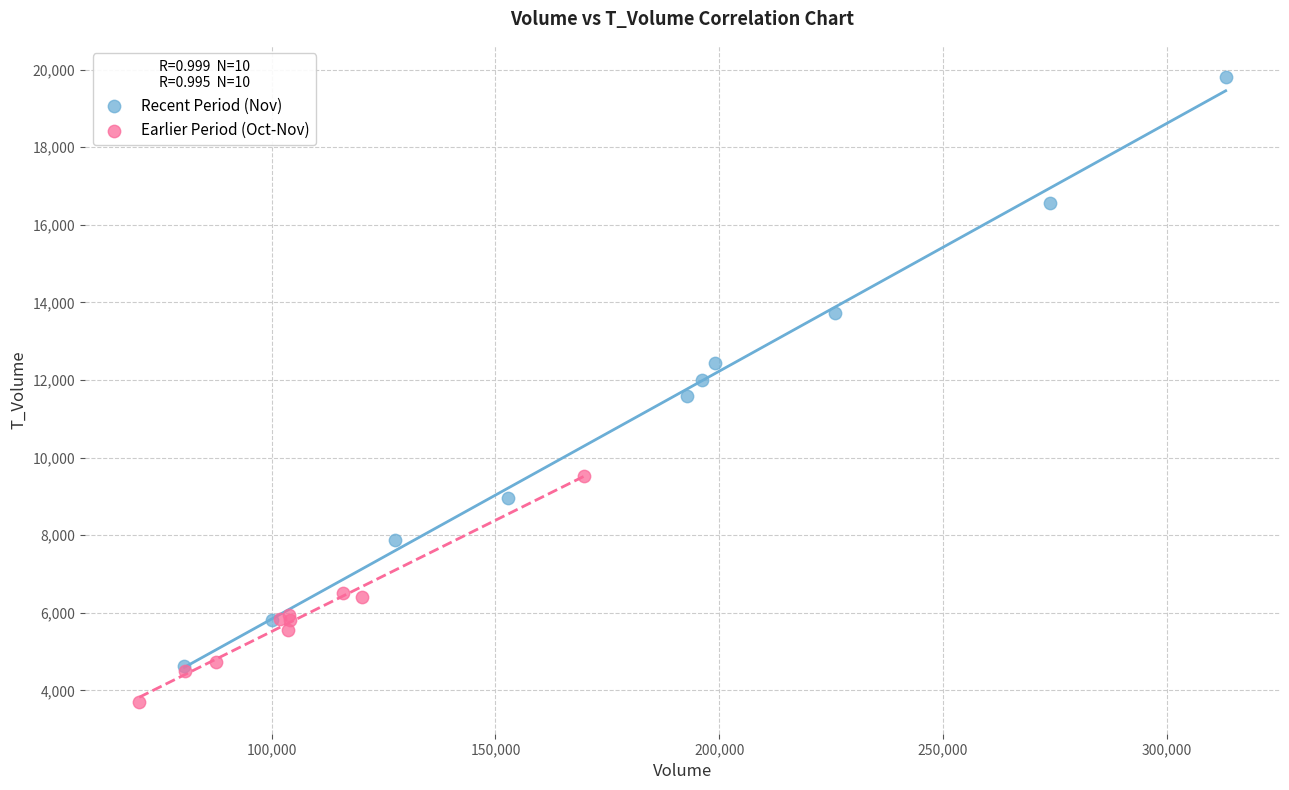

Which series contains the highest Y value?

Recent Period (Nov)